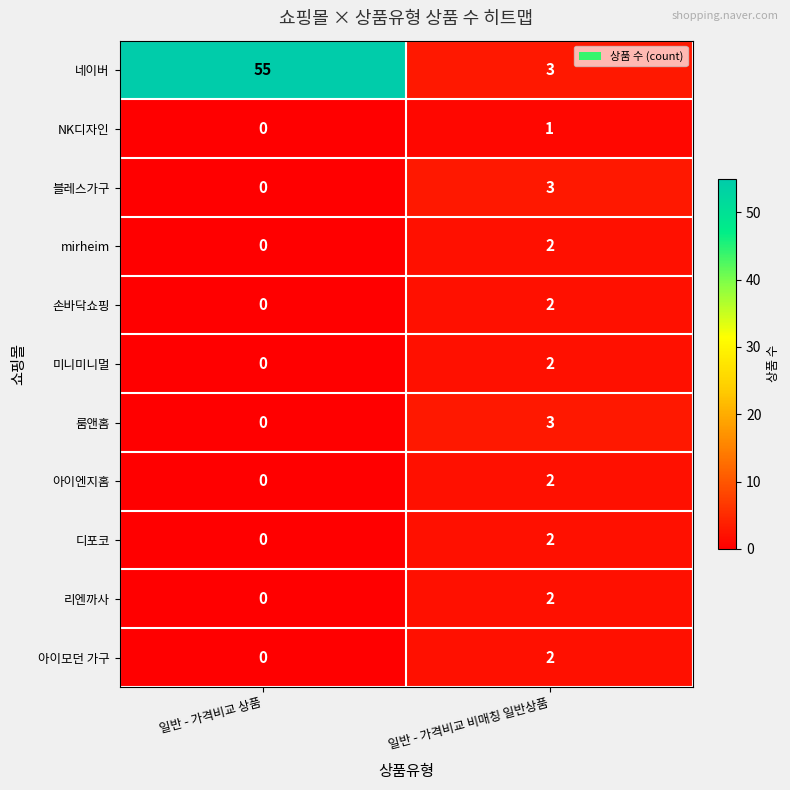

How many positive values does the 미니미니멀 series have?

1